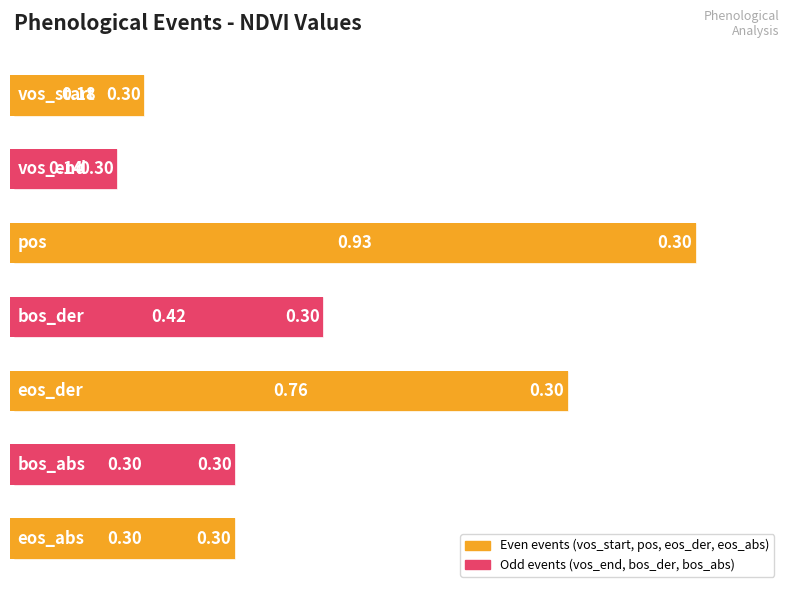

What is the difference between the maximum and minimum values?

0.8